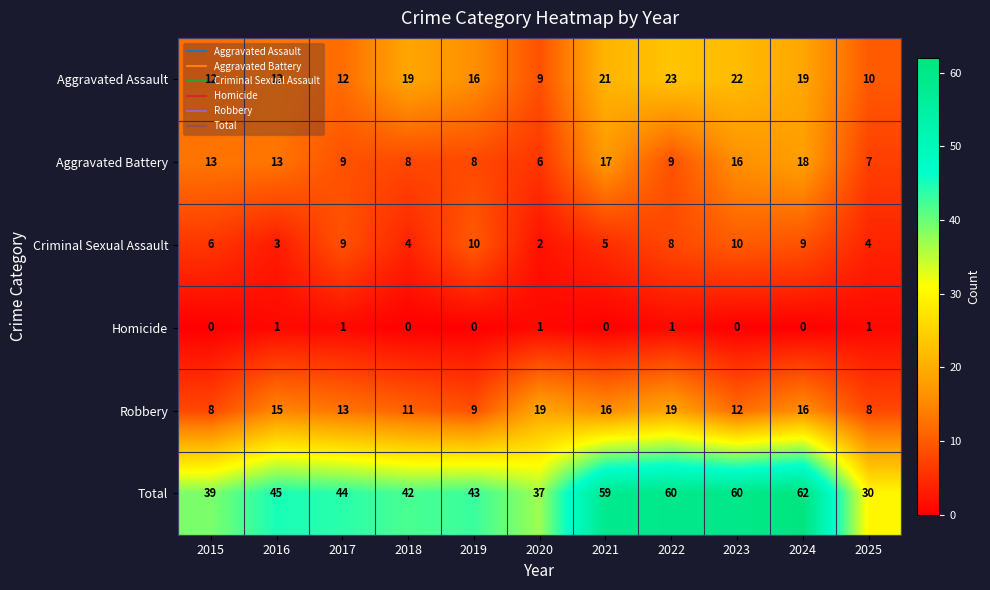

The Homicide series shows 0 at 2025. True or false?

False